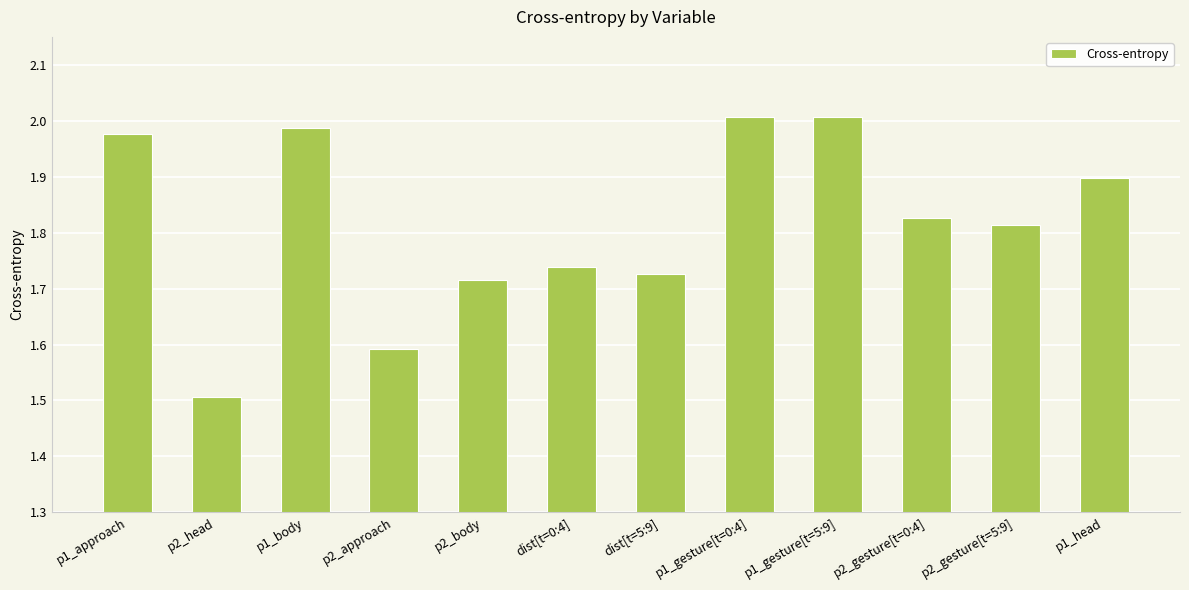

The value at p1_body is 2.0. True or false?

True